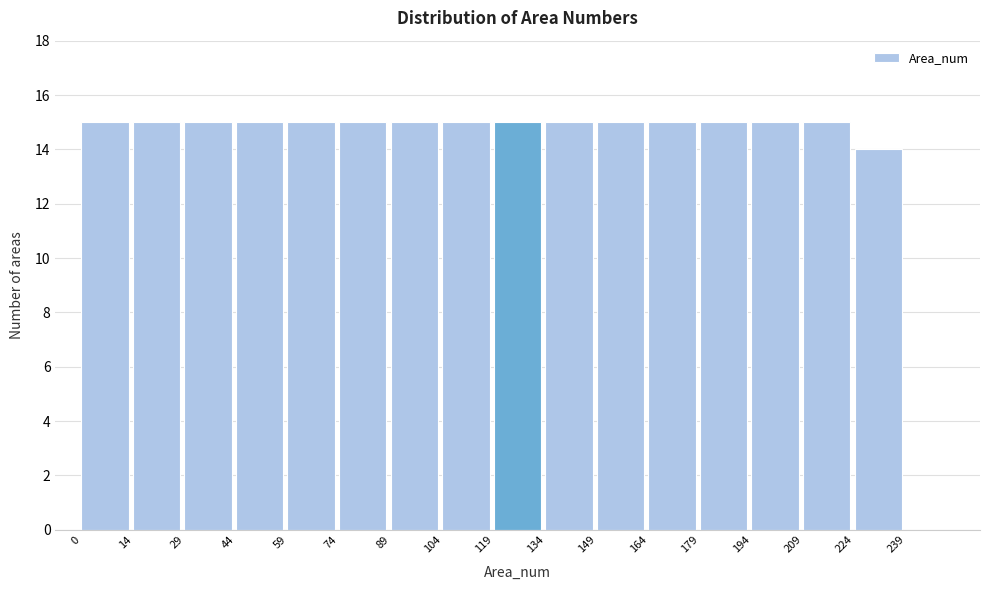

Reading left to right, list every bar in this chart as the range it spans on the x-axis followed by its height. The values are not printed on the chart, so give them approximately, as read against the axis.

0 to 14: 15
14 to 29: 15
29 to 44: 15
44 to 59: 15
59 to 74: 15
74 to 89: 15
89 to 104: 15
104 to 119: 15
119 to 134: 15
134 to 149: 15
149 to 164: 15
164 to 179: 15
179 to 194: 15
194 to 209: 15
209 to 224: 15
224 to 239: 14